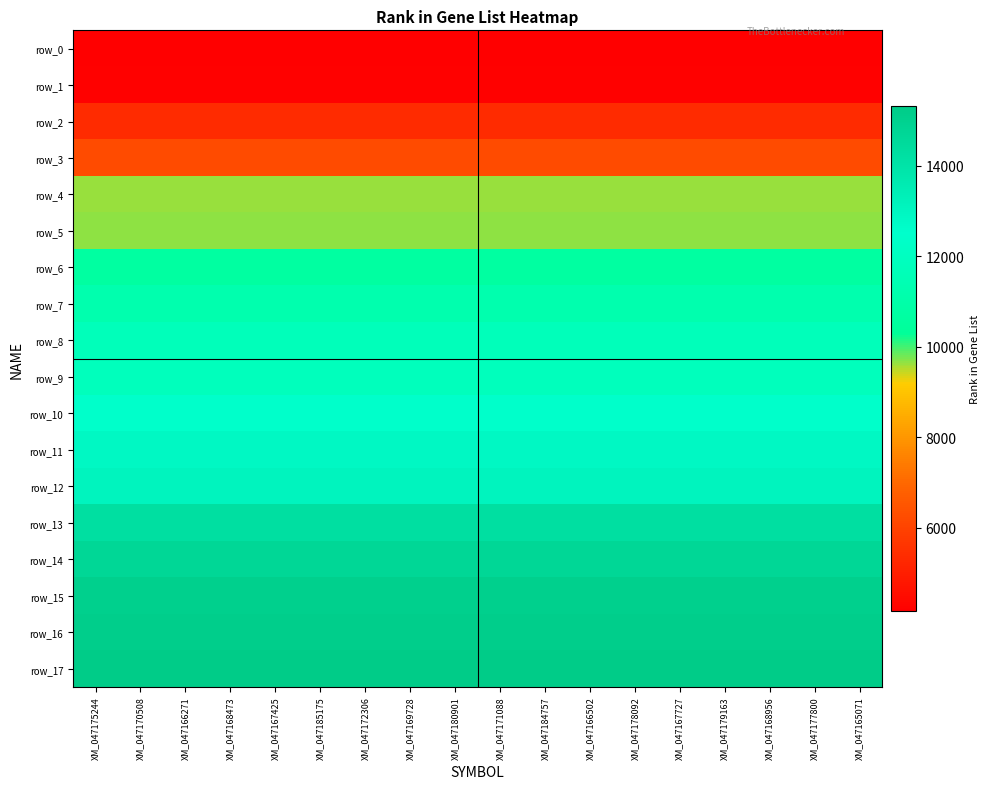

Is it true that row_17 equals 5205 at XM_047184757?

False